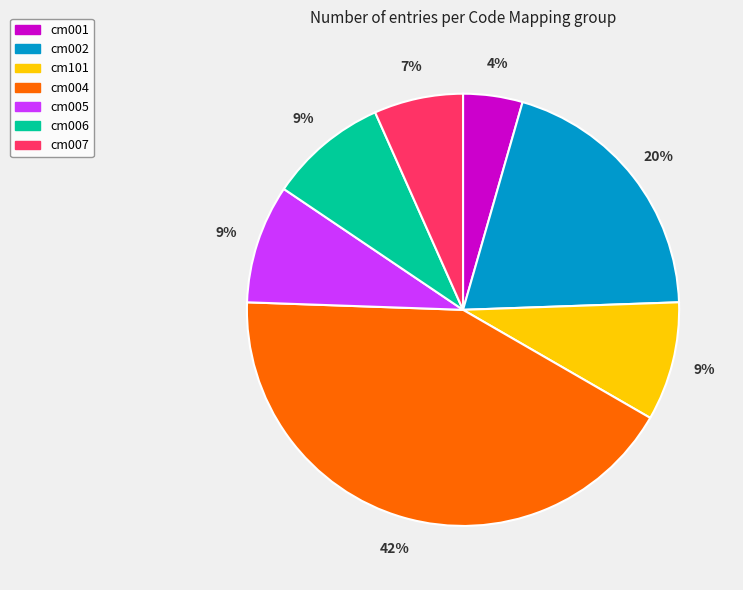

Count the number of slices in the pie.

7